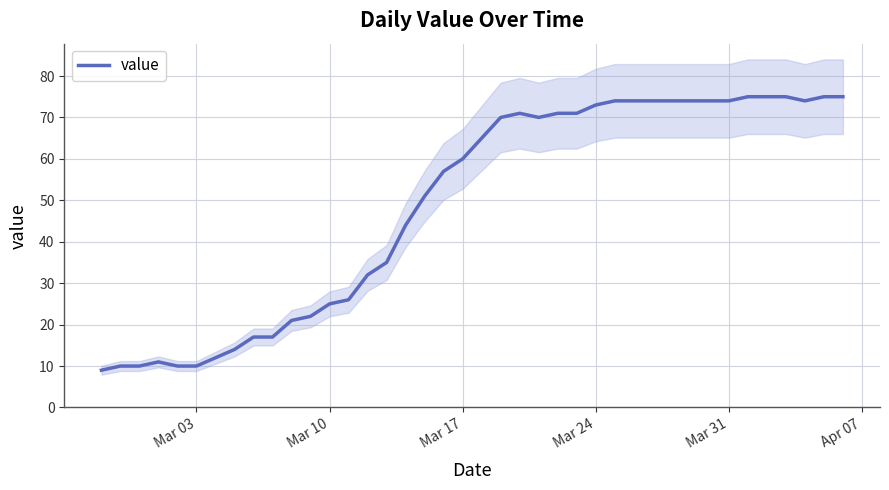

True or false: value has a value of 9 at Mar 10.

False